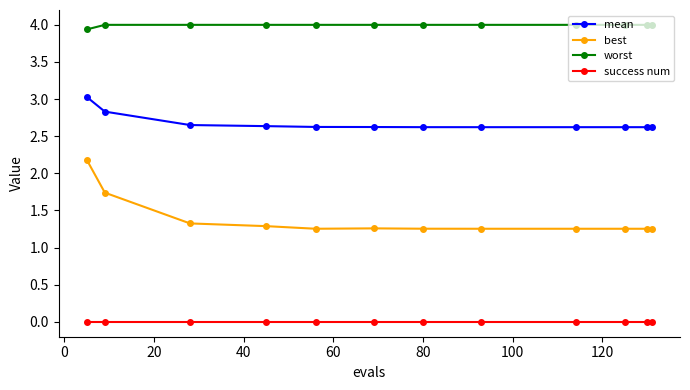

Which series has the largest range (max minus min)?

best